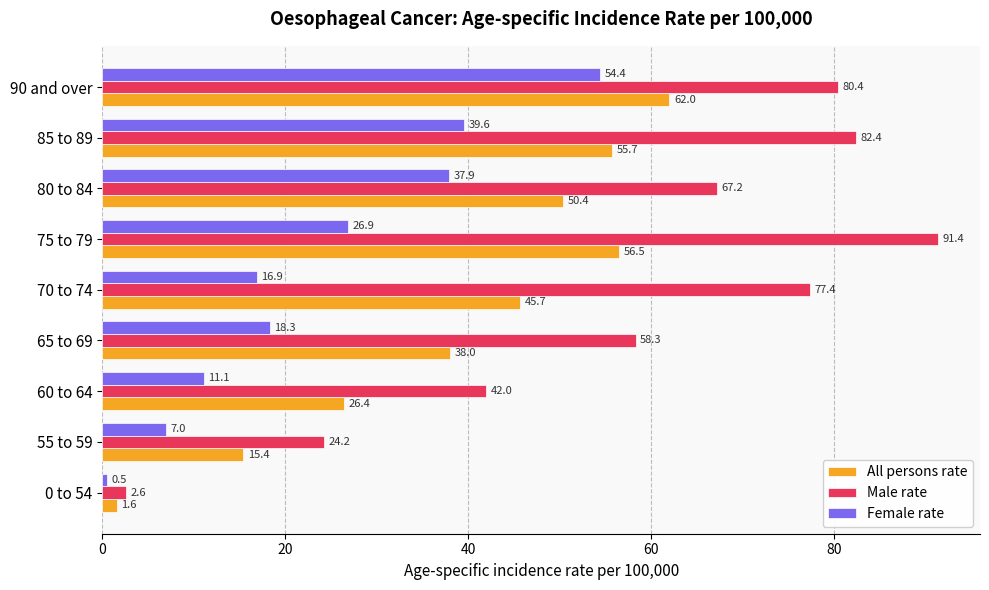

The Male rate series shows 131.6 at 85 to 89. True or false?

False